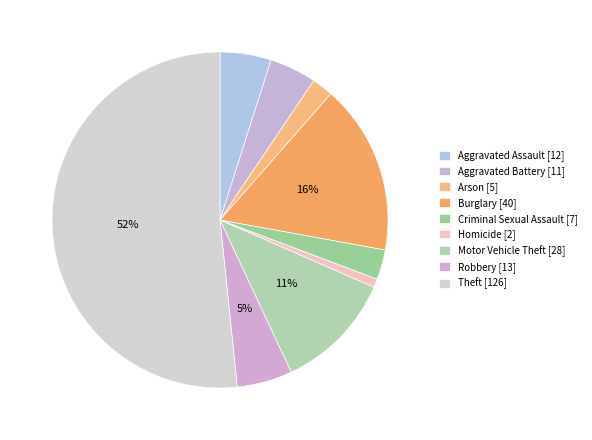

Count the number of slices in the pie.

9